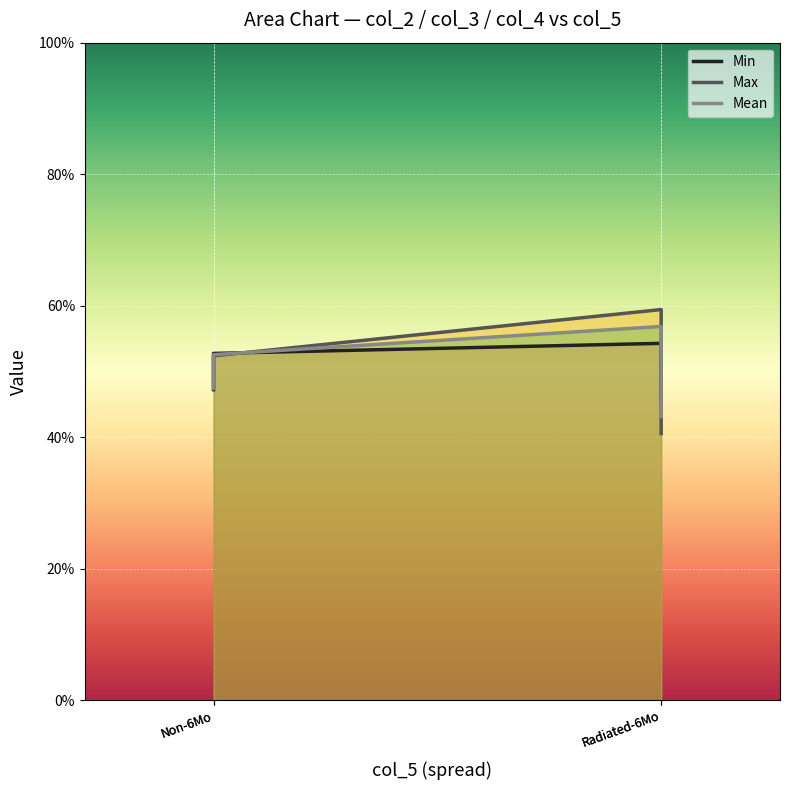

At Non-6Mo, list the series in order from smallest to largest.

Min, Mean, Max